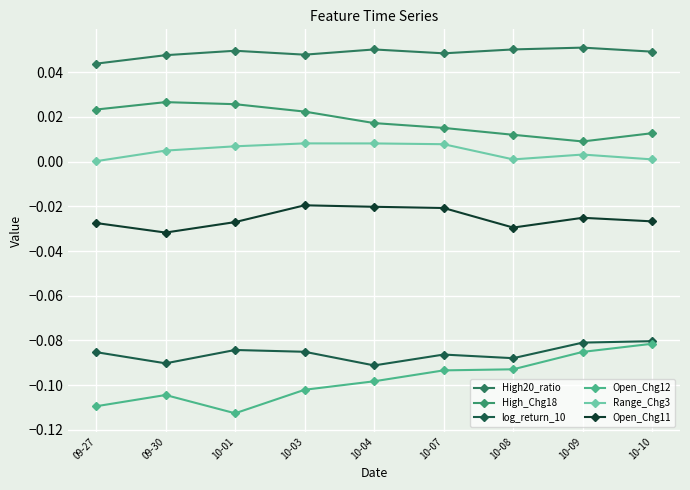

Which has a higher value, 09-27 or 10-08?

10-08